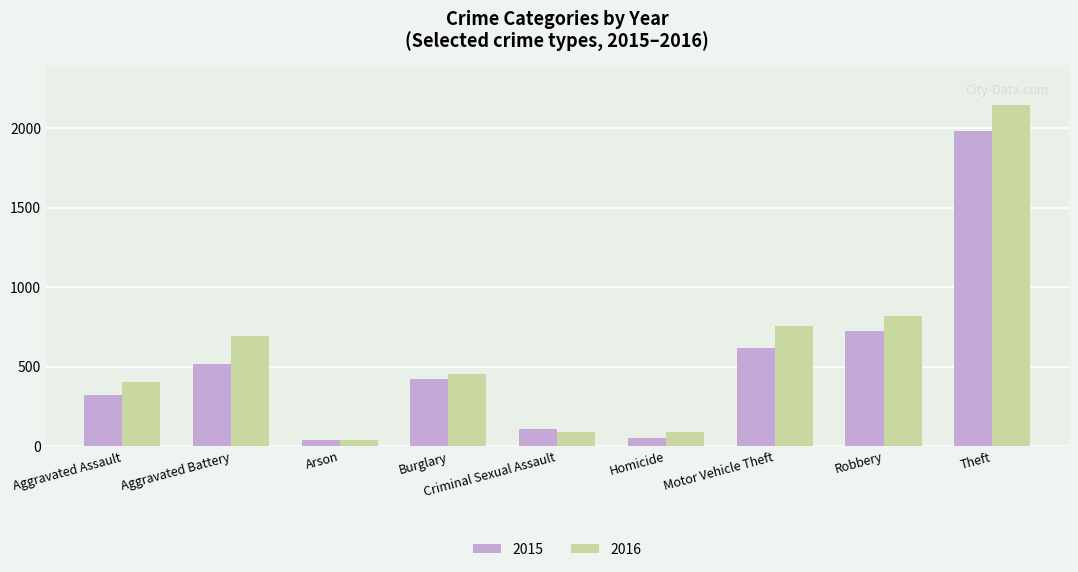

What is the greatest value displayed?

2148